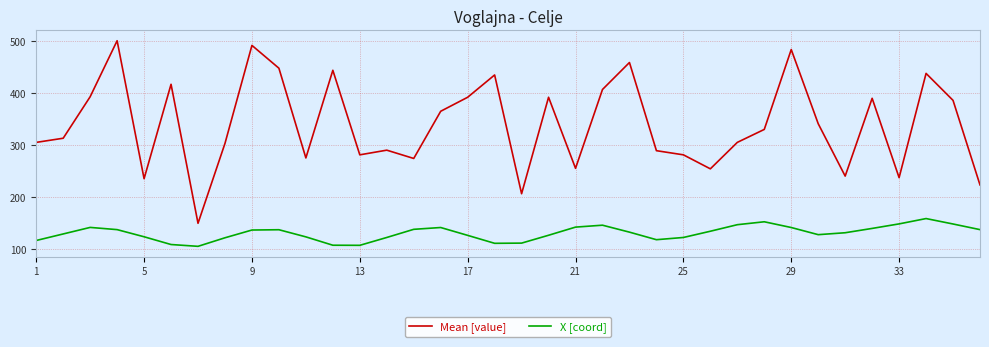

True or false: Mean [value] and X [coord] intersect in this chart.

False